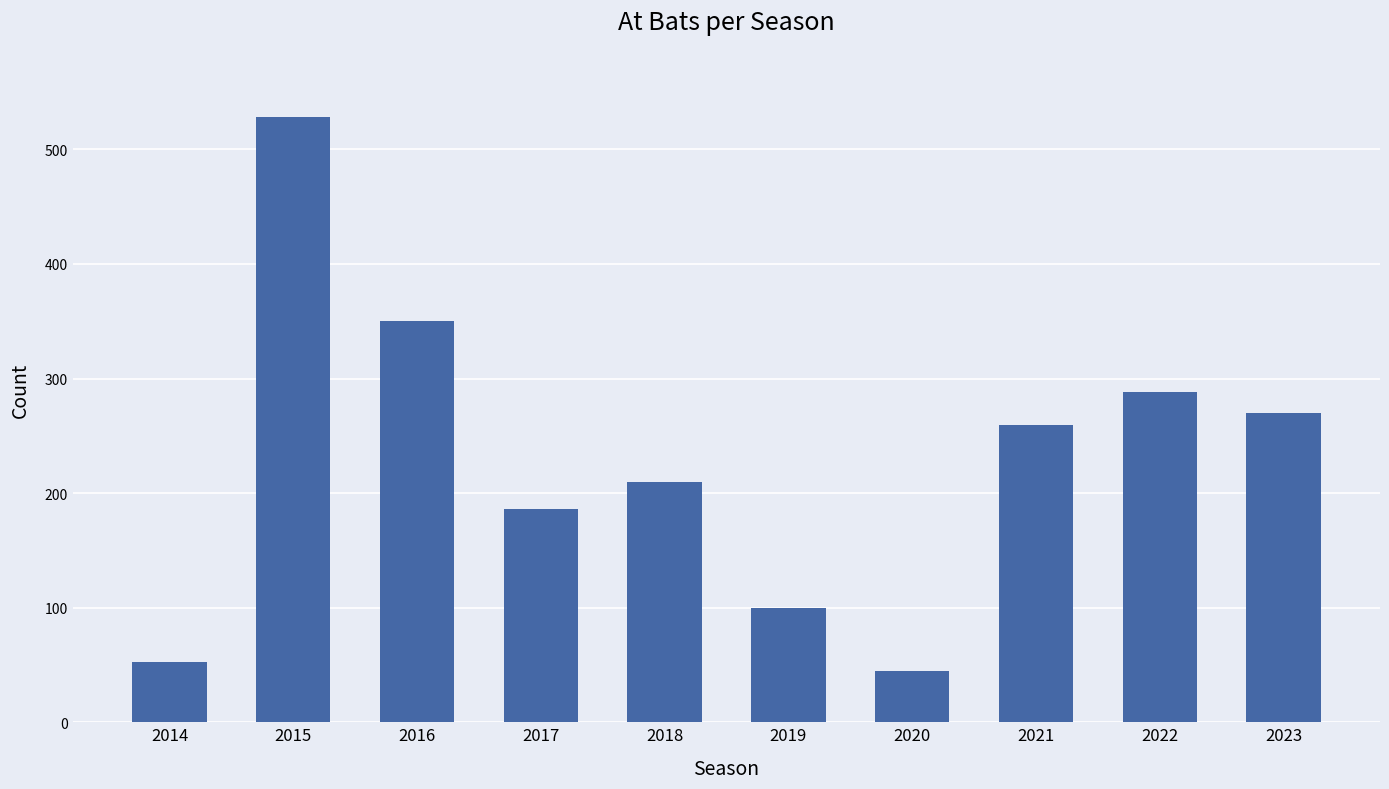

Where does the data first go above 259?

2015